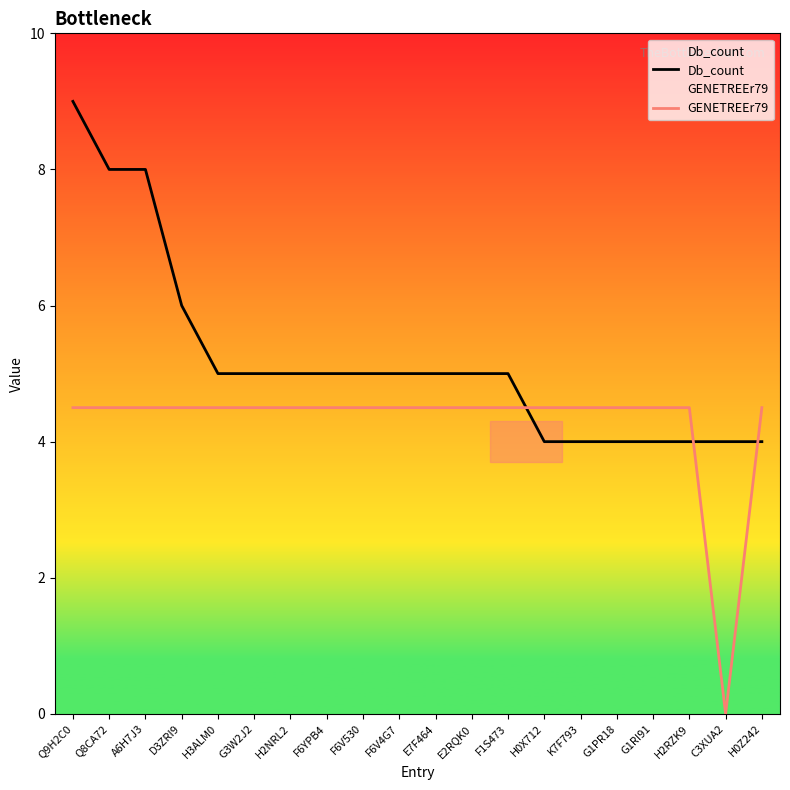

Reading left to right, extract all data points from this chart.

Db_count: Q9H2C0=9.0	Q8CA72=8.0	A6H7J3=8.0	D3ZRI9=6.0	H3ALM0=5.0	G3W2J2=5.0	H2NRL2=5.0	F6YPB4=5.0	F6V530=5.0	F6V4G7=5.0	E7F464=5.0	E2RQK0=5.0	F1S473=5.0	H0X712=4.0	K7F793=4.0	G1PR18=4.0	G1RI91=4.0	H2RZK9=4.0	C3XUA2=4.0	H0Z242=4.0
GENETREEr79: Q9H2C0=4.5	Q8CA72=4.5	A6H7J3=4.5	D3ZRI9=4.5	H3ALM0=4.5	G3W2J2=4.5	H2NRL2=4.5	F6YPB4=4.5	F6V530=4.5	F6V4G7=4.5	E7F464=4.5	E2RQK0=4.5	F1S473=4.5	H0X712=4.5	K7F793=4.5	G1PR18=4.5	G1RI91=4.5	H2RZK9=4.5	C3XUA2=0.0	H0Z242=4.5